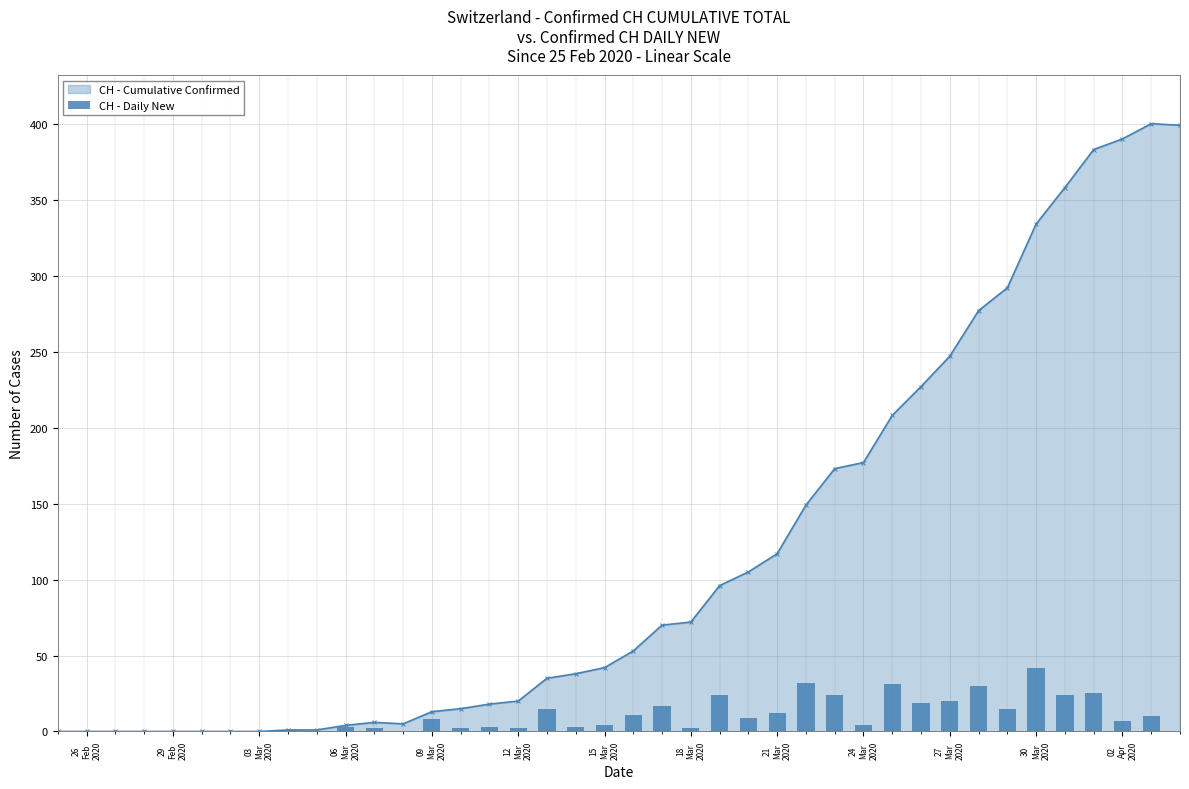

What is the highest value of the CH - Cumulative Confirmed series?

400